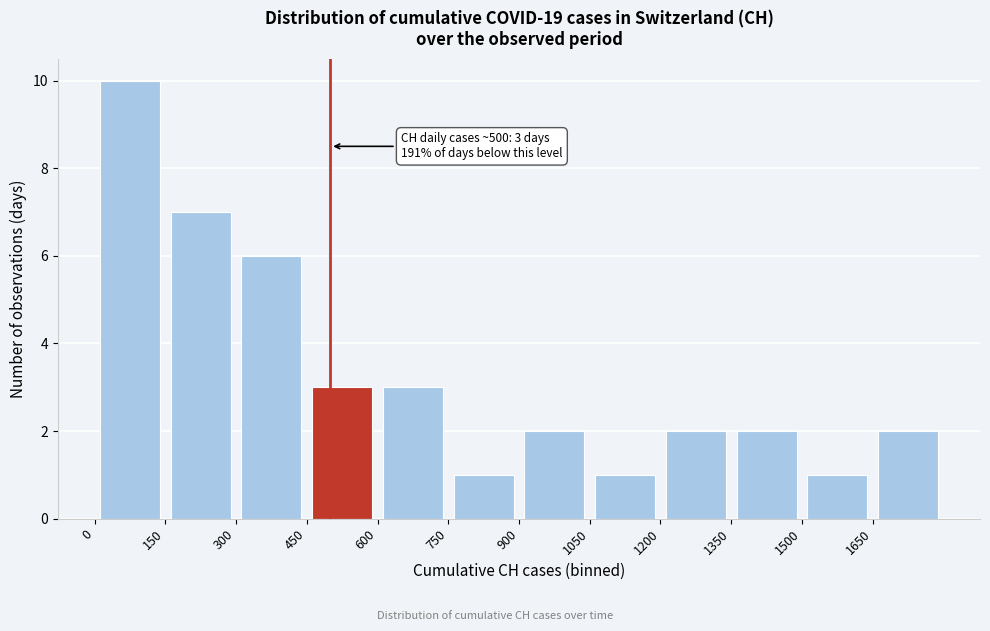

Over which range of the x-axis is the bar tallest?

0 to 150